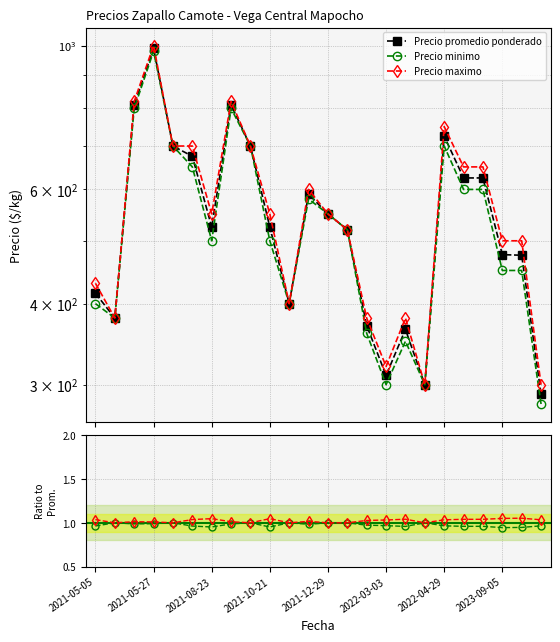

Which series has the widest spread of values?

Precio promedio ponderado